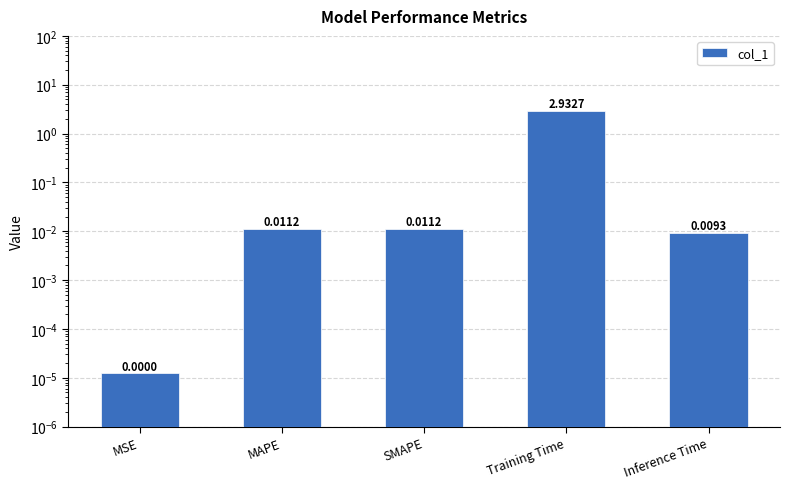

Reading left to right, what are all the values shown in this chart?

MSE=0.0	MAPE=0.0	SMAPE=0.0	Training Time=2.9	Inference Time=0.0